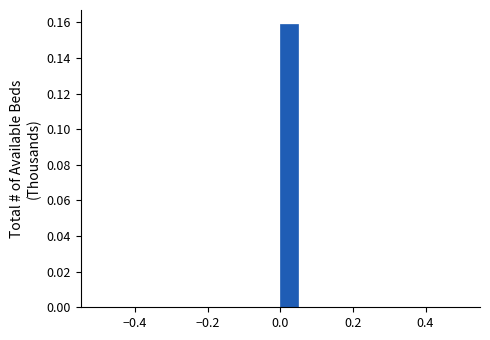

Read against the x-axis, roughly where is the centre of the tallest bar?

0.02